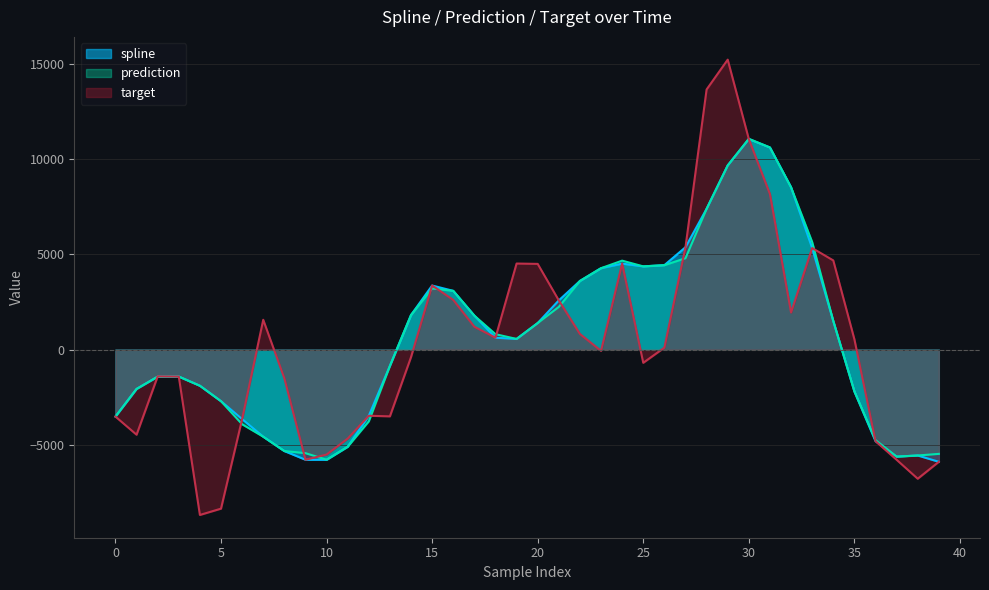

What are all the series names shown in the legend?

spline, prediction, target